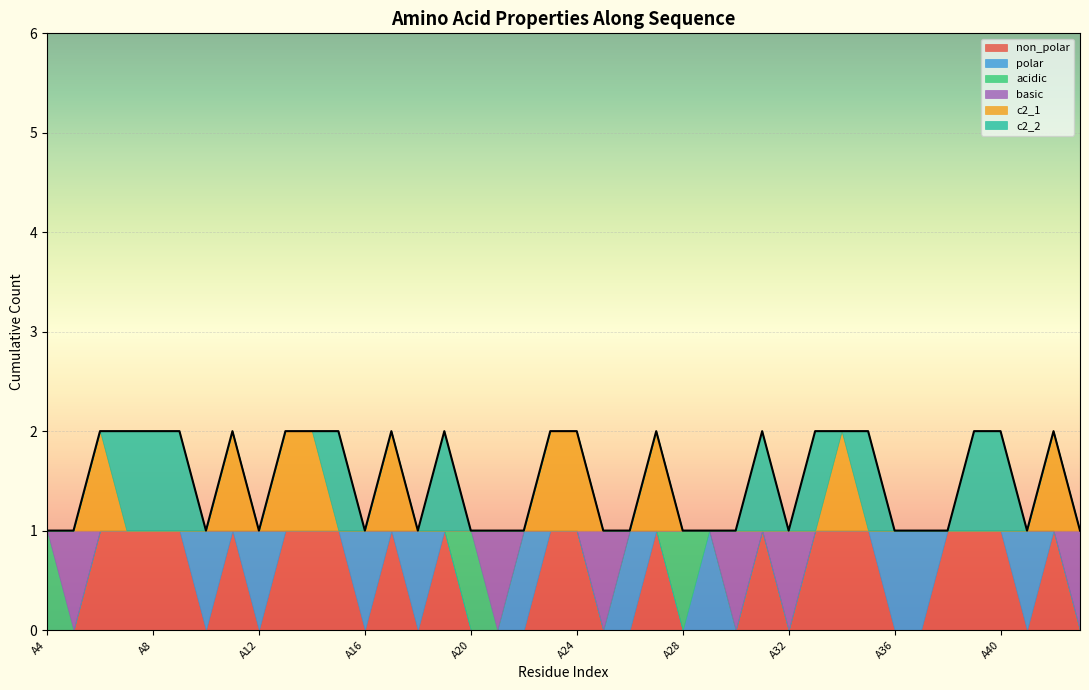

In acidic, how many points are higher than both neighbors (excluding endpoints)?

2